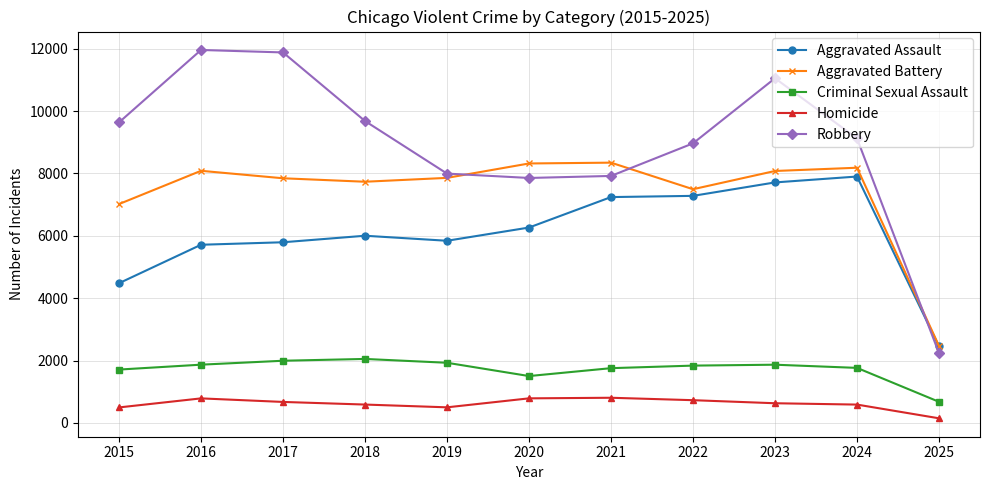

What is the difference between the Aggravated Assault values at 2016 and 2019?

128